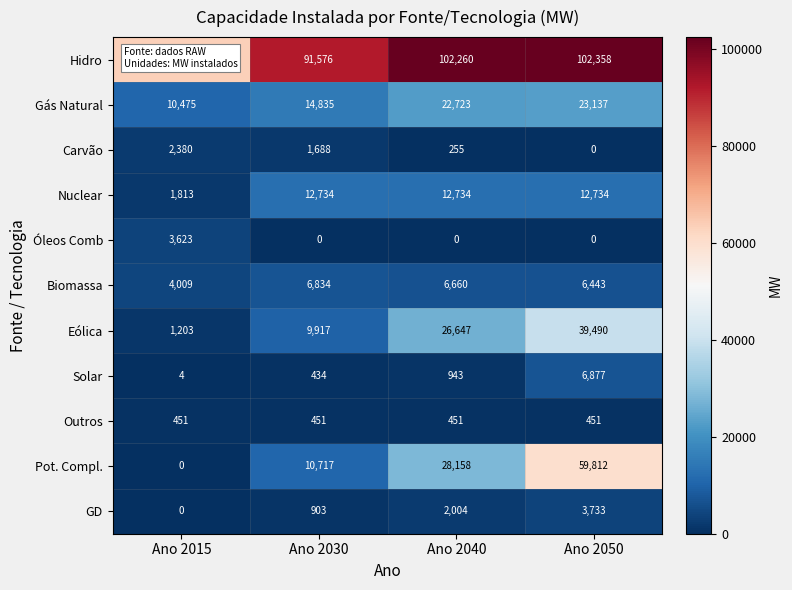

What is the difference between the maximum and second lowest values in the Óleos Comb series?

3623